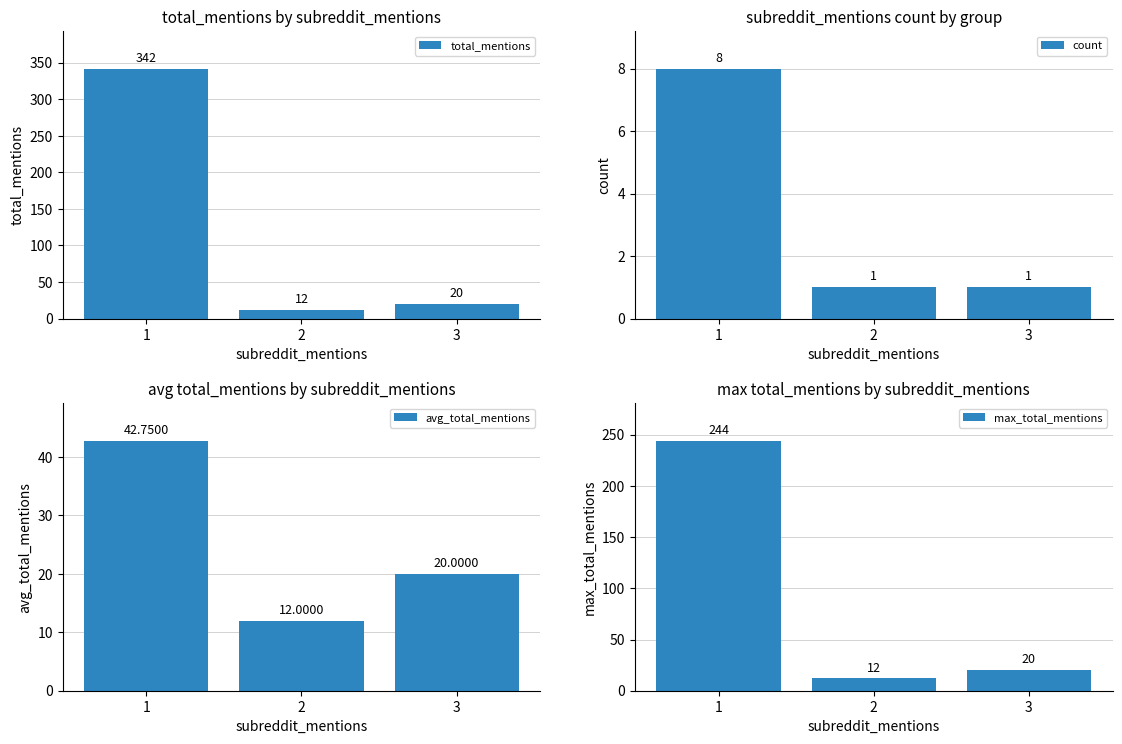

Which category has the lowest value in the count series?

2